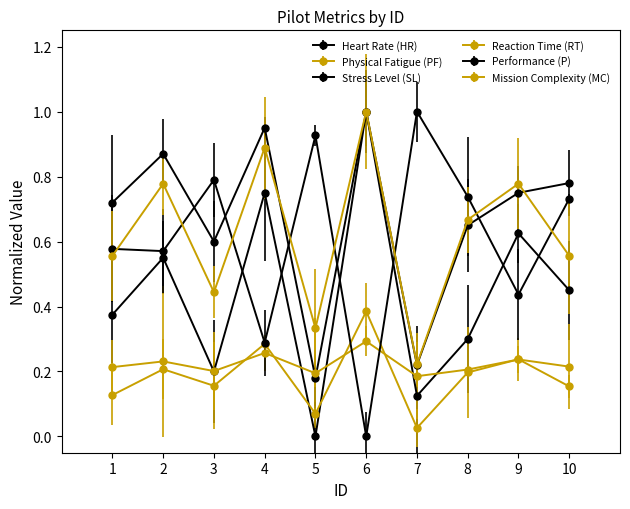

Does the chart have visible grid lines?

No